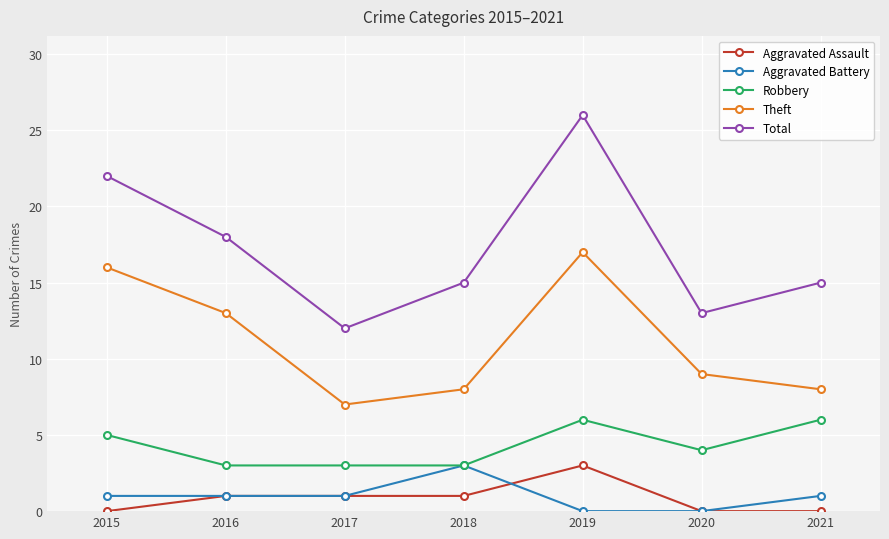

True or false: Aggravated Assault and Total intersect in this chart.

False